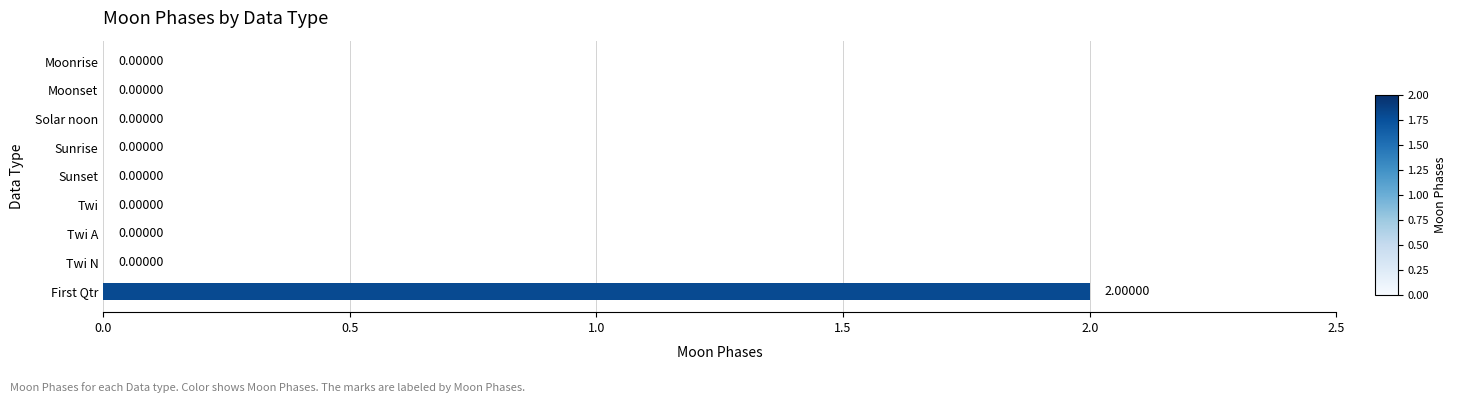

How many positive values are there?

1